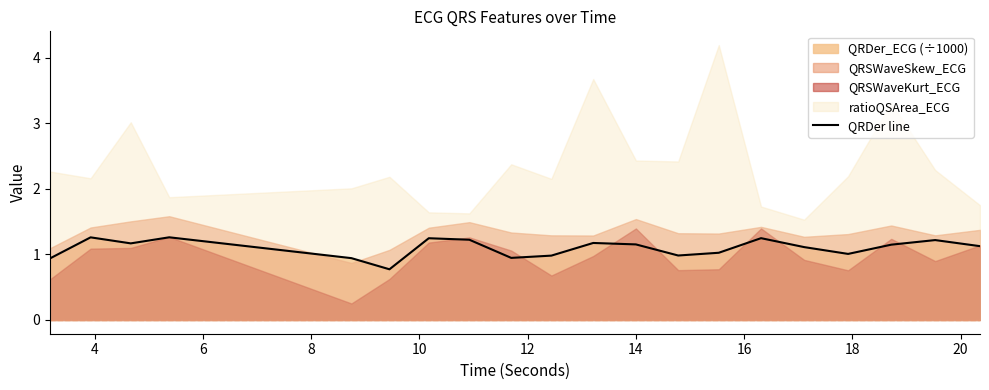

What is the maximum value for QRDer line?

1.3